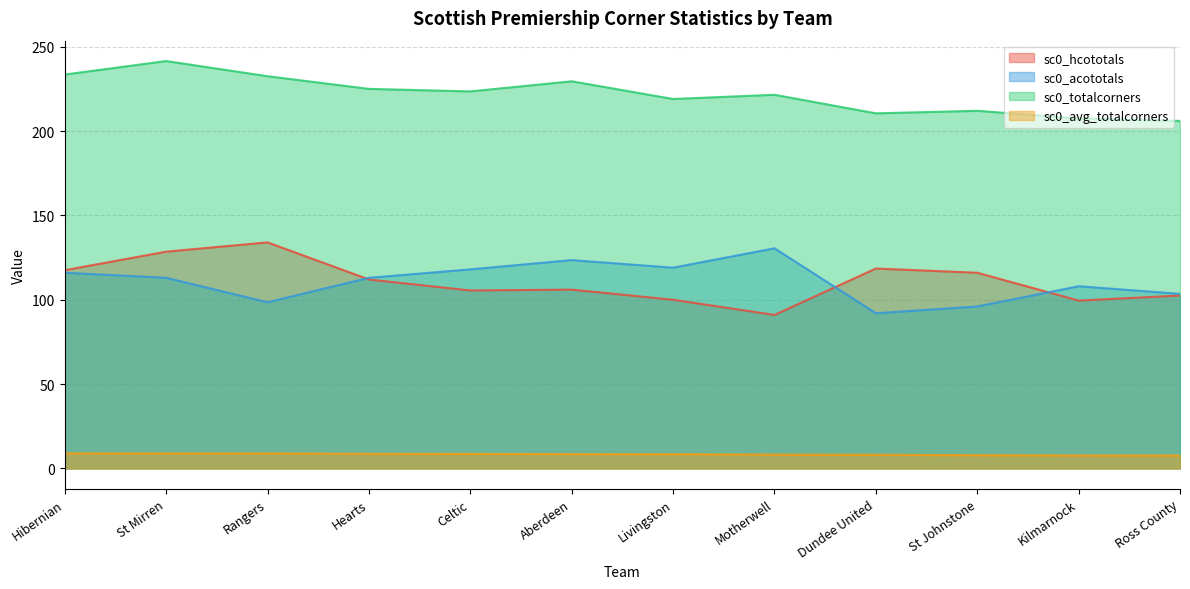

Between Hibernian and Motherwell, which is larger?

Hibernian